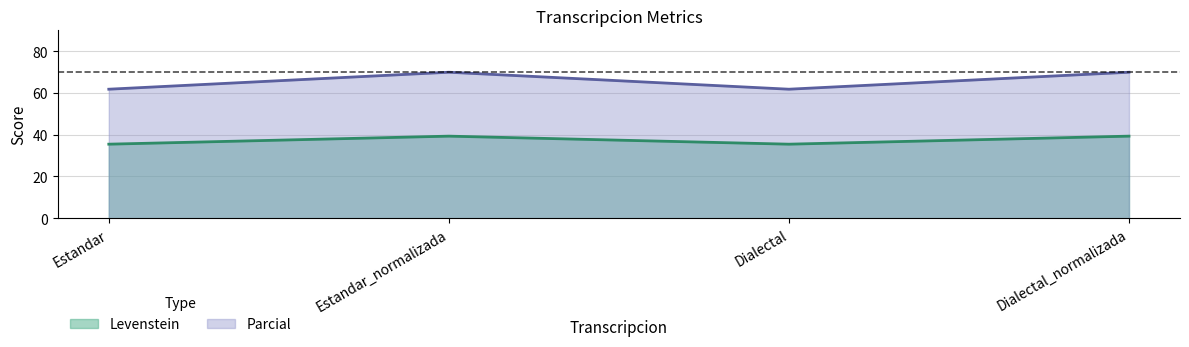

How many lines are shown in the chart?

2